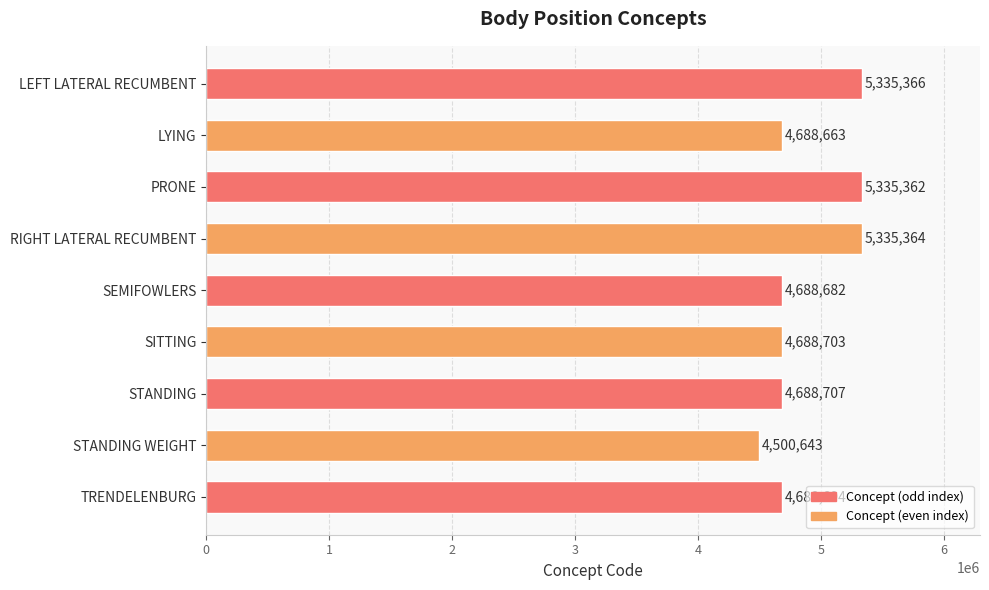

How many distinct data groups are displayed?

1